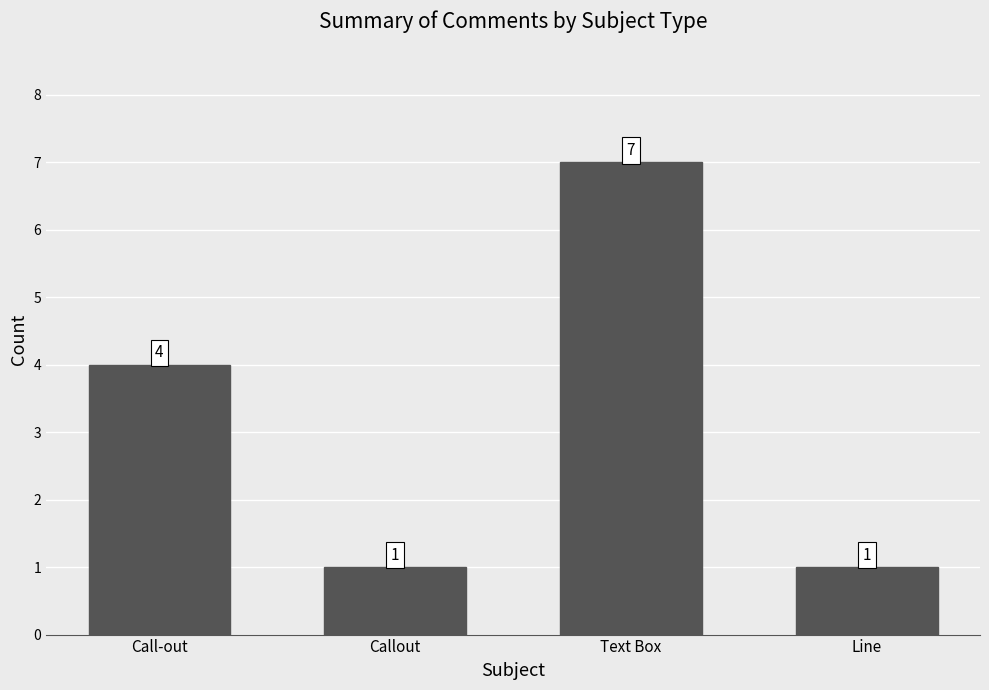

Count the values in the range 1 to 7.

4